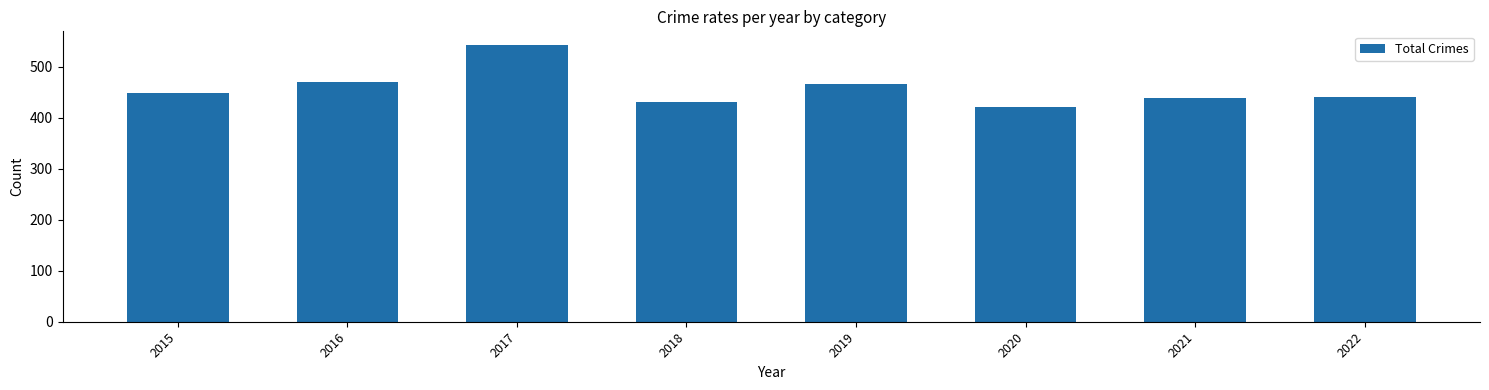

Reading left to right, list all the values displayed in this chart.

2015=448	2016=469	2017=542	2018=430	2019=466	2020=420	2021=438	2022=441